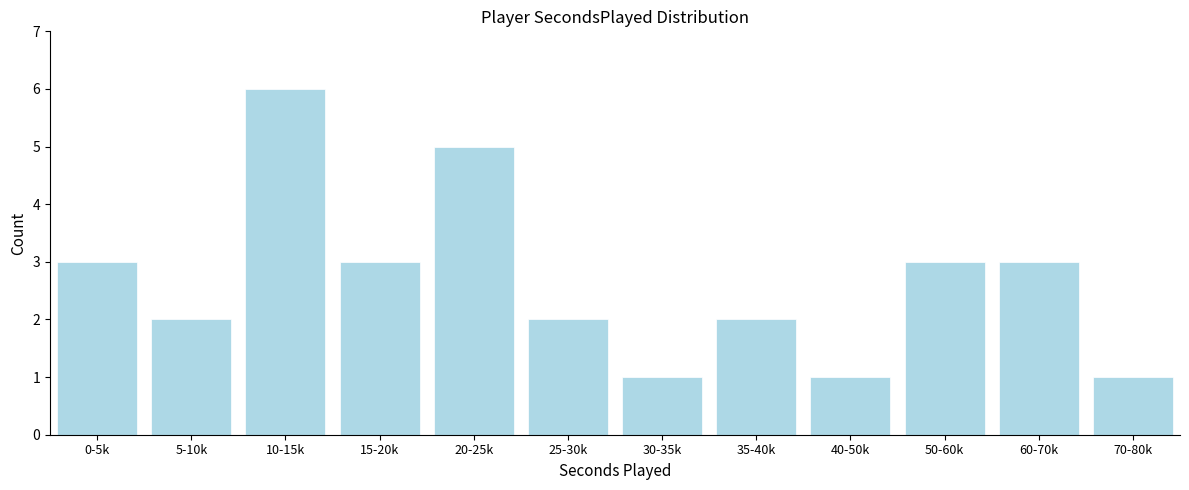

Reading left to right, extract all data points from this chart.

0-5k=3	5-10k=2	10-15k=6	15-20k=3	20-25k=5	25-30k=2	30-35k=1	35-40k=2	40-50k=1	50-60k=3	60-70k=3	70-80k=1